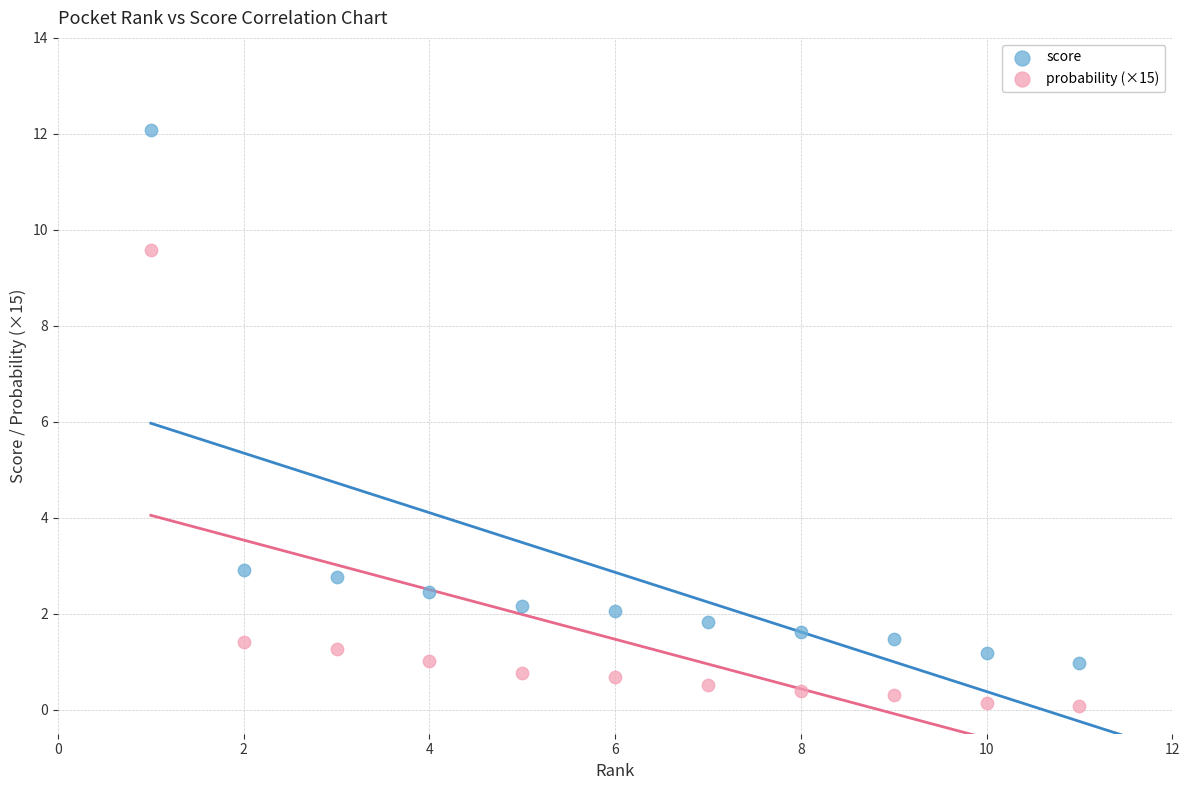

Which series contains the highest Y value?

score